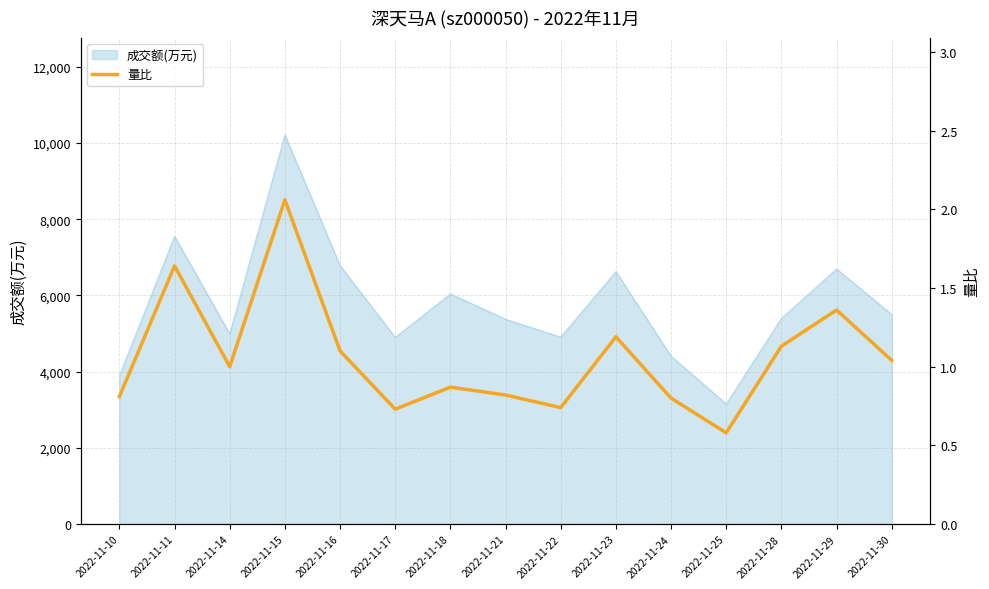

The value at 2022-11-10 is 0.8. True or false?

True